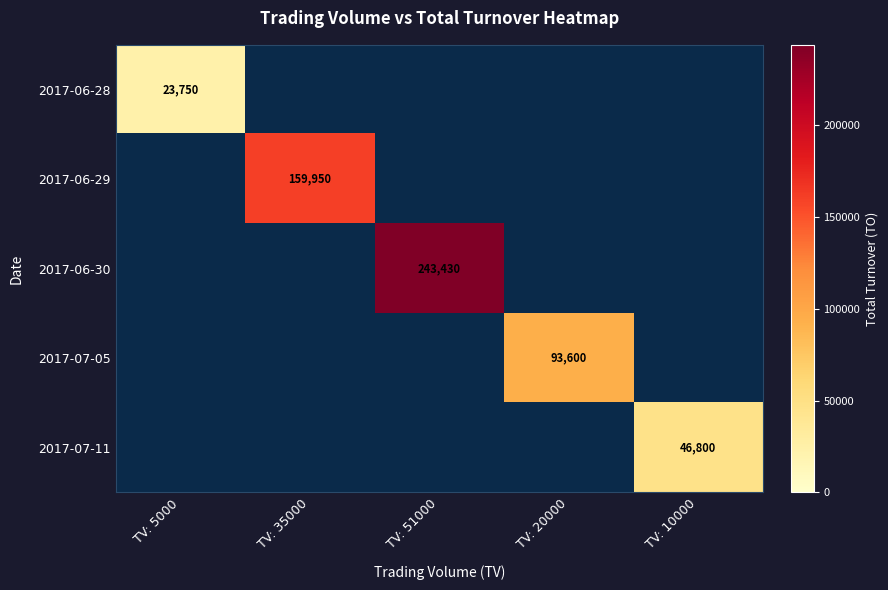

Which series has the widest spread of values?

2017-06-30